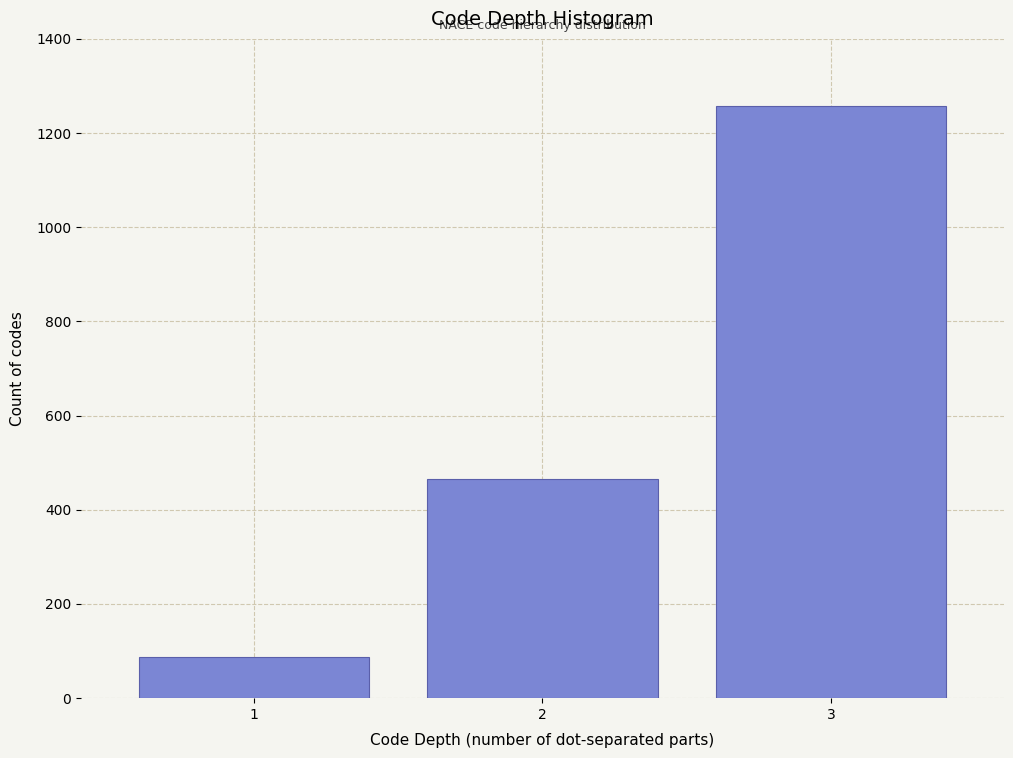

Reading left to right, list all the values displayed in this chart.

88	465	1258